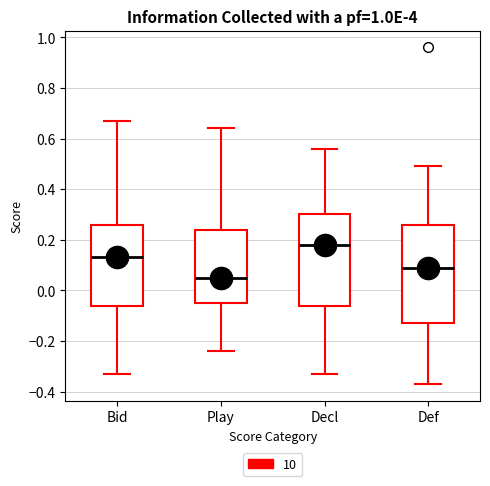

Where is the lower edge of the box for Decl on the y-axis? The values are not printed on the chart, so give them approximately, as read against the axis.

-0.06